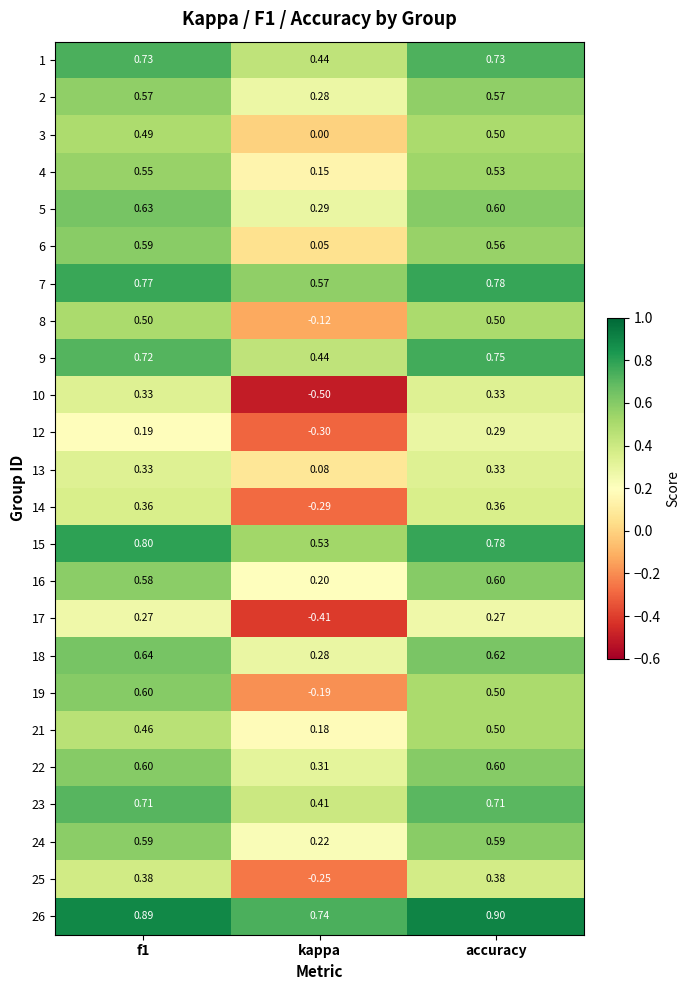

Is the value of 22 at accuracy greater than the value of 1 at accuracy?

No